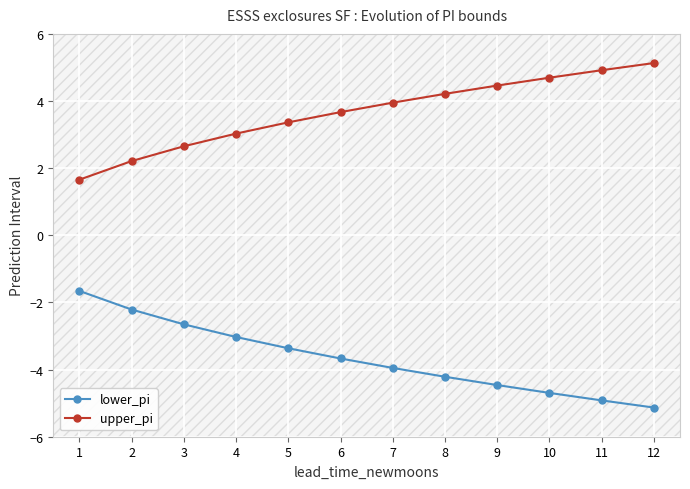

True or false: upper_pi and lower_pi intersect in this chart.

False